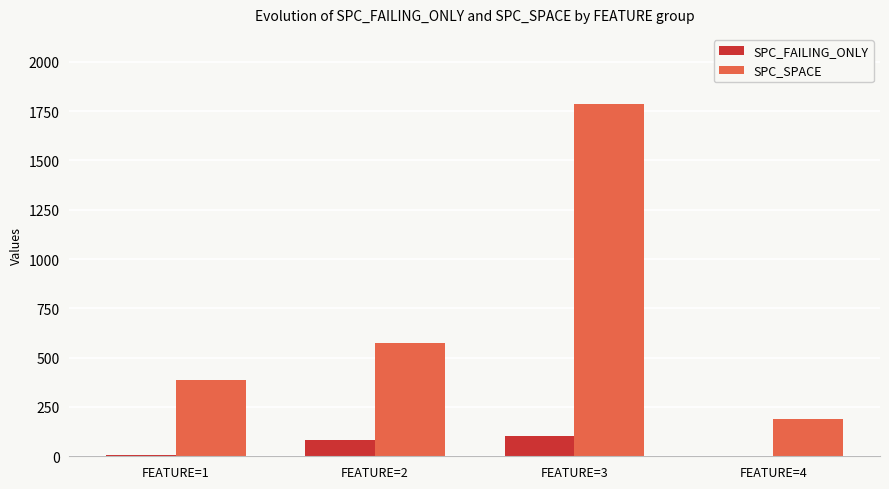

What is the sum of all SPC_FAILING_ONLY values?

200